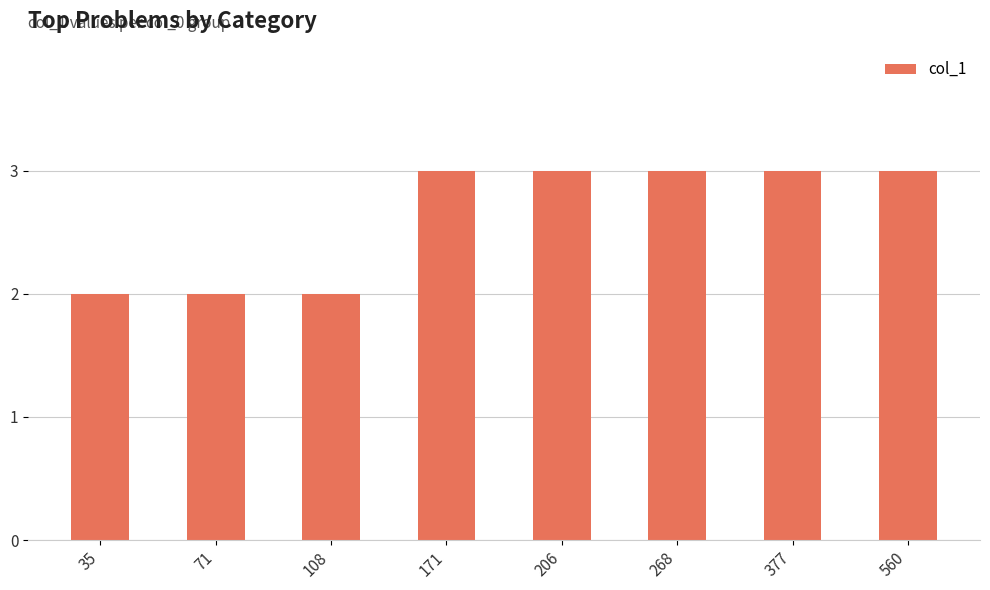

How many distinct data groups are displayed?

1